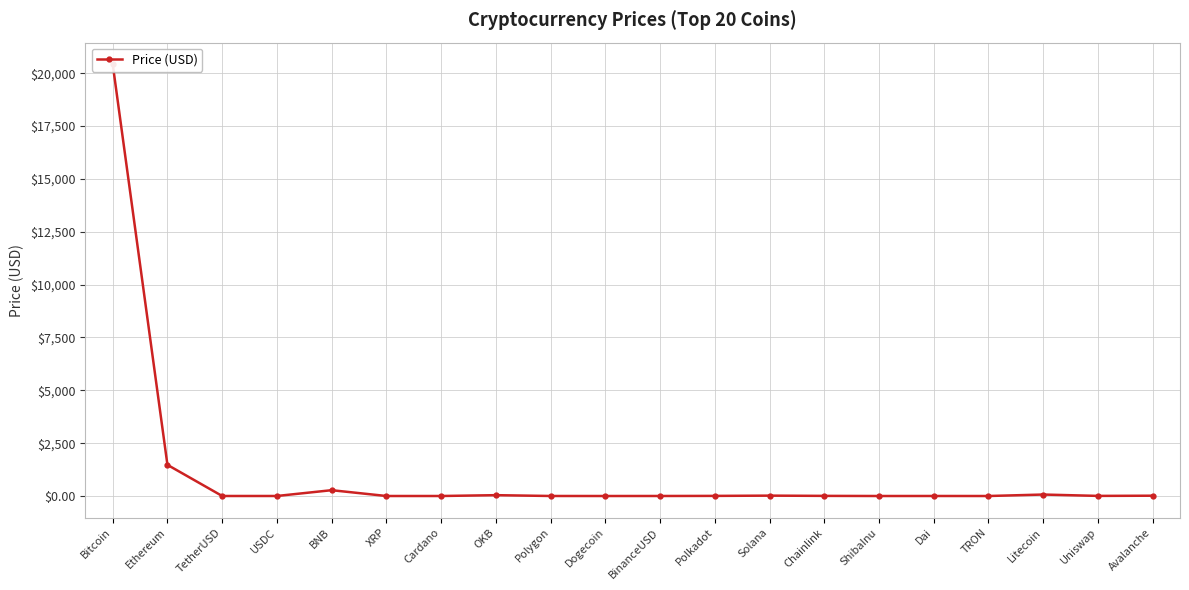

Rank the categories by value from lowest to highest.

ShibaInu, TRON, Dogecoin, Cardano, XRP, USDC, Dai, BinanceUSD, TetherUSD, Polygon, Uniswap, Polkadot, Chainlink, Avalanche, Solana, OKB, Litecoin, BNB, Ethereum, Bitcoin